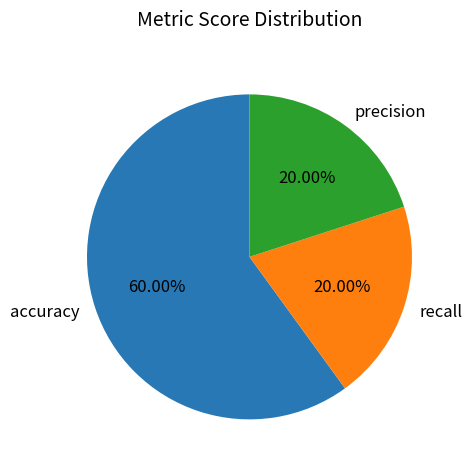

Which category accounts for the majority?

accuracy